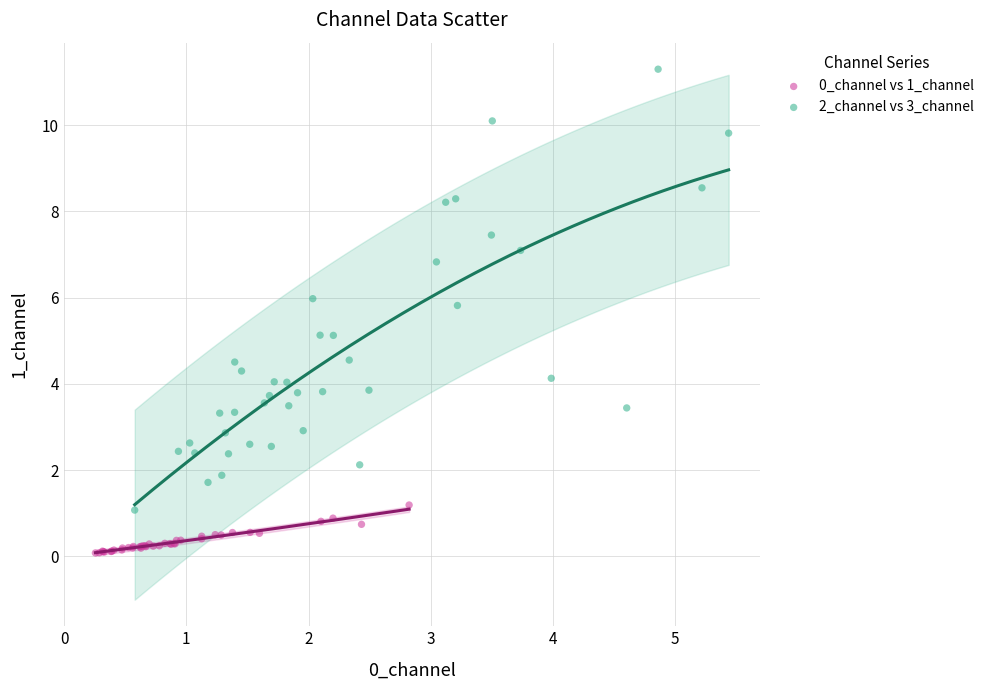

What are all the series names shown in the legend?

0_channel vs 1_channel, 2_channel vs 3_channel